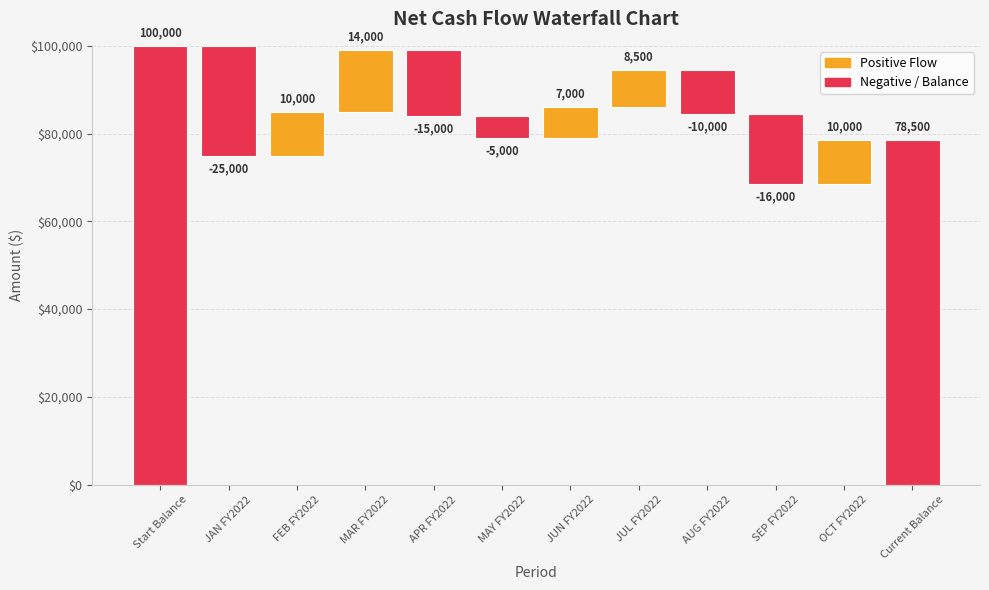

Is it true that the value at MAR FY2022 is 14000?

True